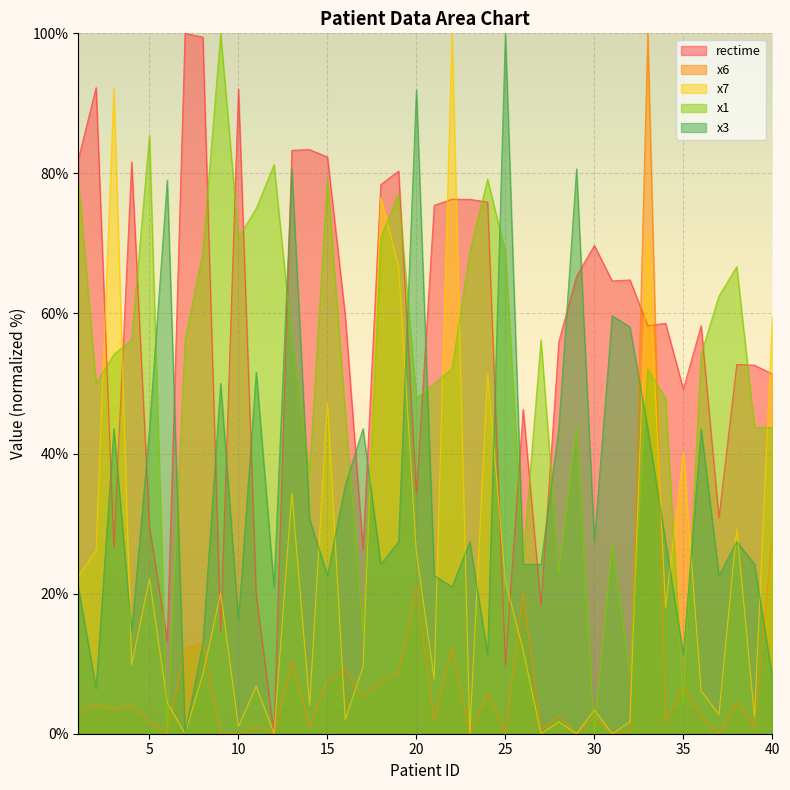

Which category has the highest value across all series?

7